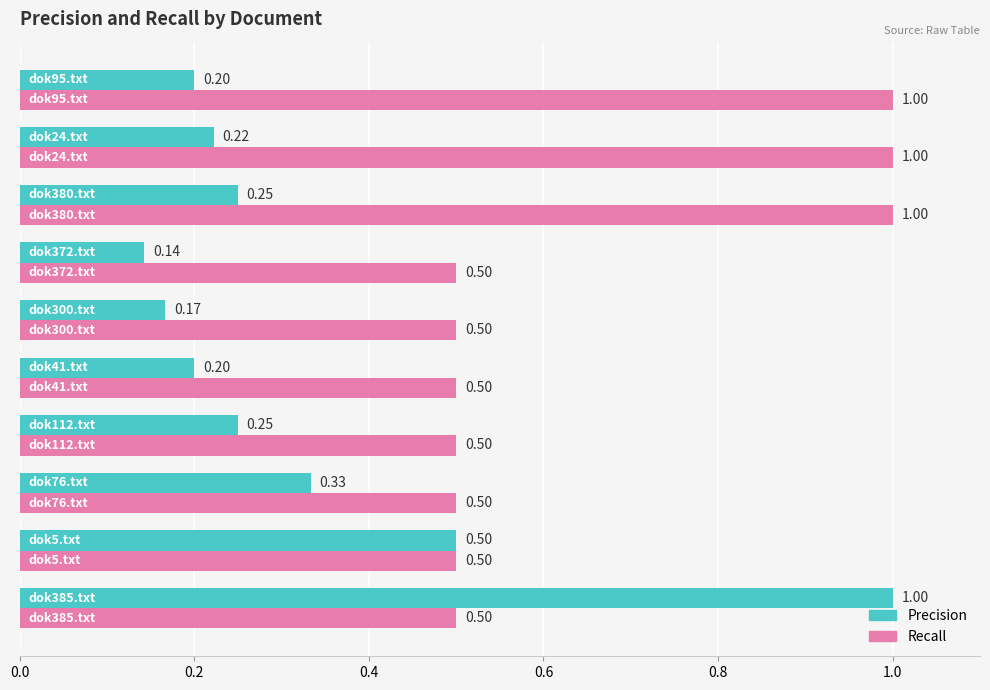

List the series in order of their overall mean, highest first.

Recall, Precision